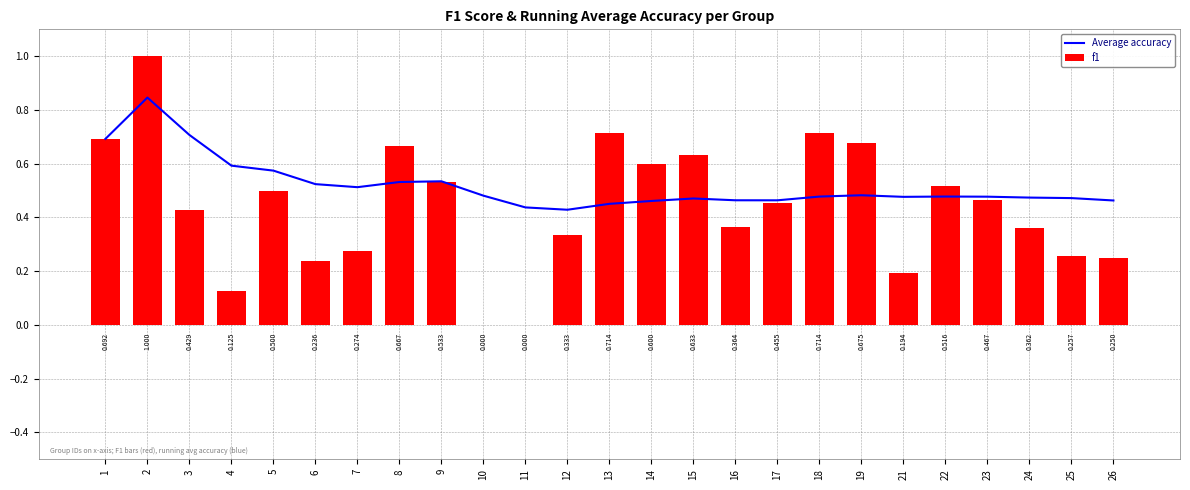

What is the value of the f1 bar at the 4th from the left?

0.1